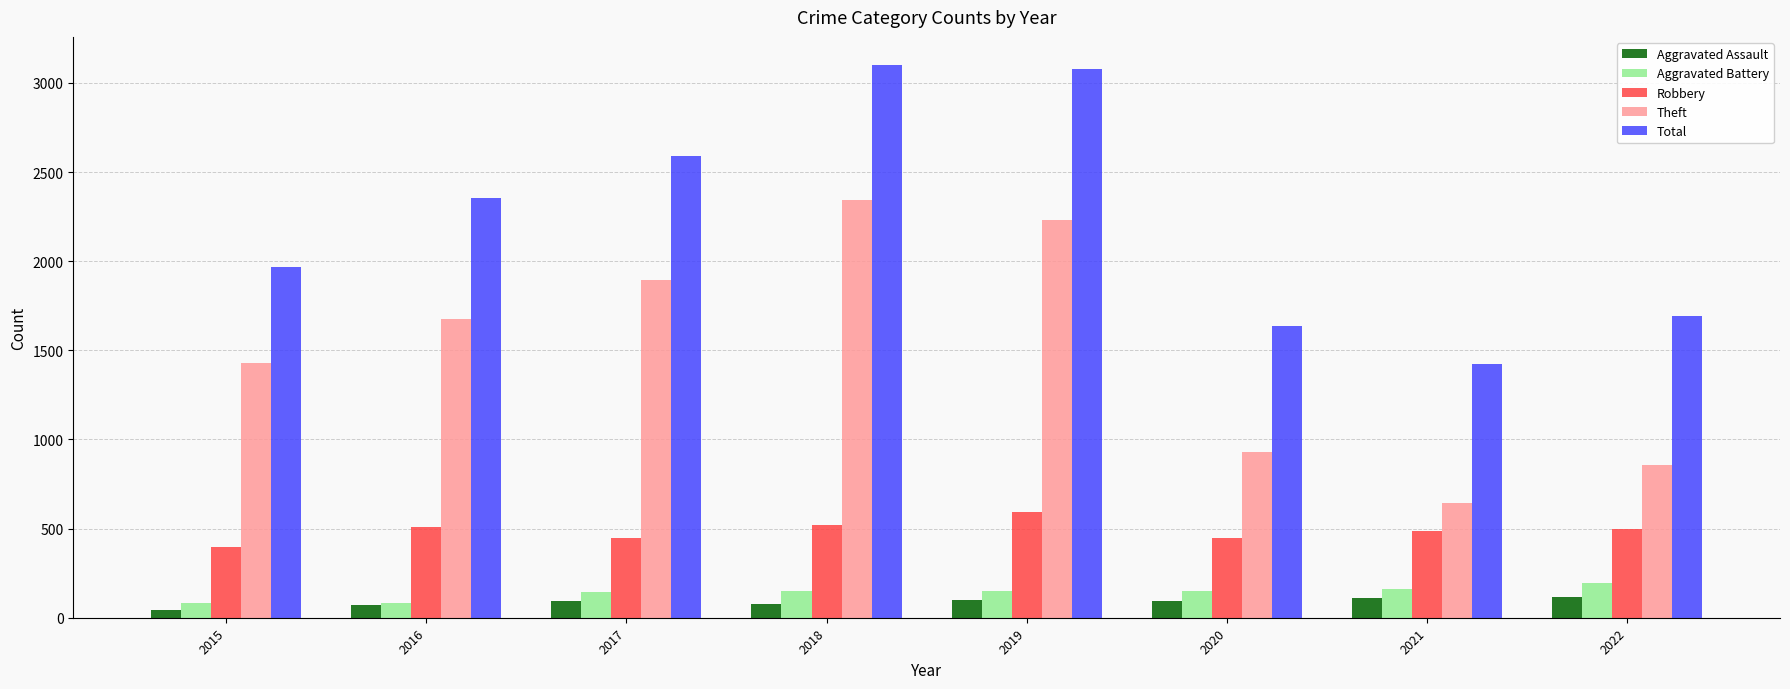

Is the value of Robbery at 2018 greater than the value of Aggravated Battery at 2019?

Yes